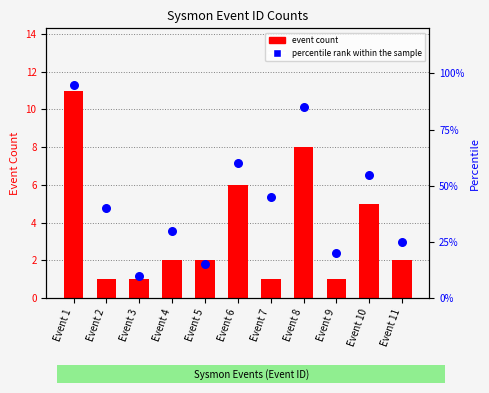

Which series contains the lowest Y value?

event count